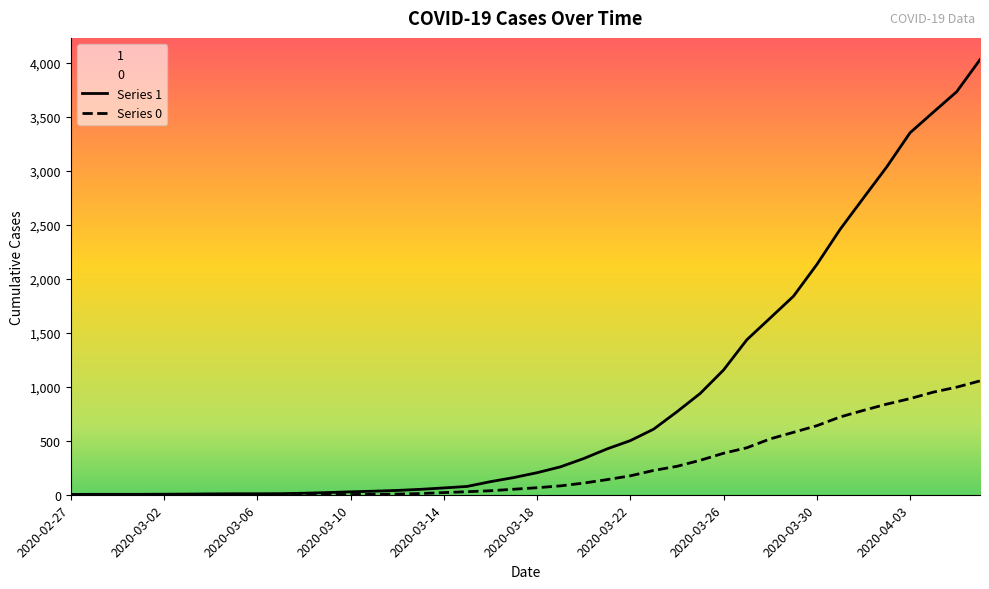

Is the value of 1 at 2020-04-05 greater than the value of 0 at 2020-03-30?

Yes